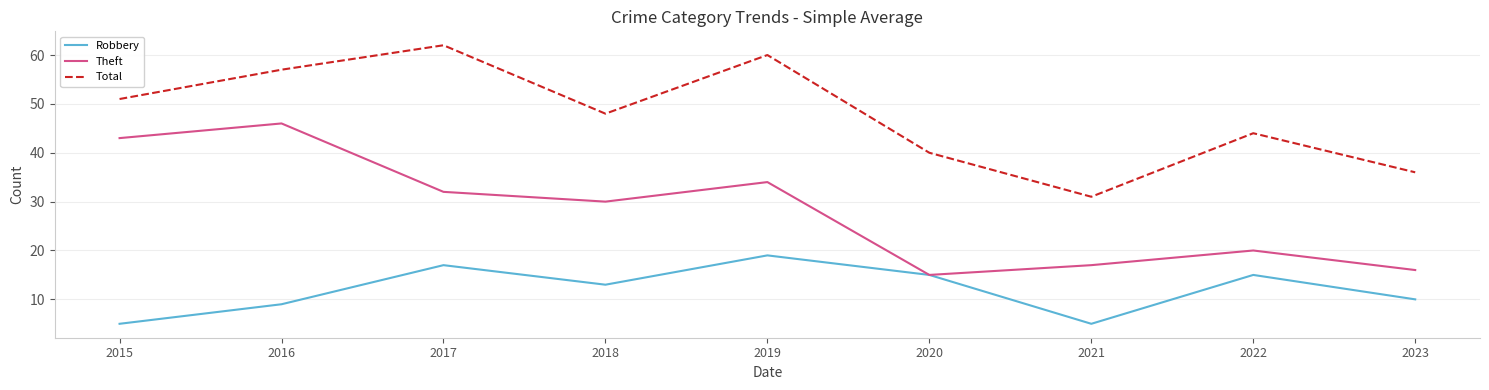

What is the total value across all series at 2015?

99